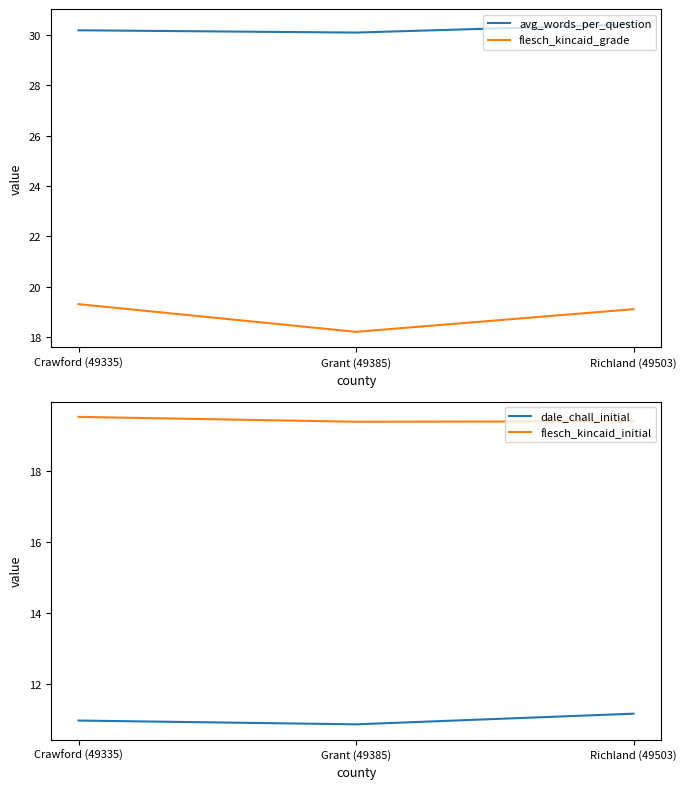

What is the smallest value displayed?

10.9